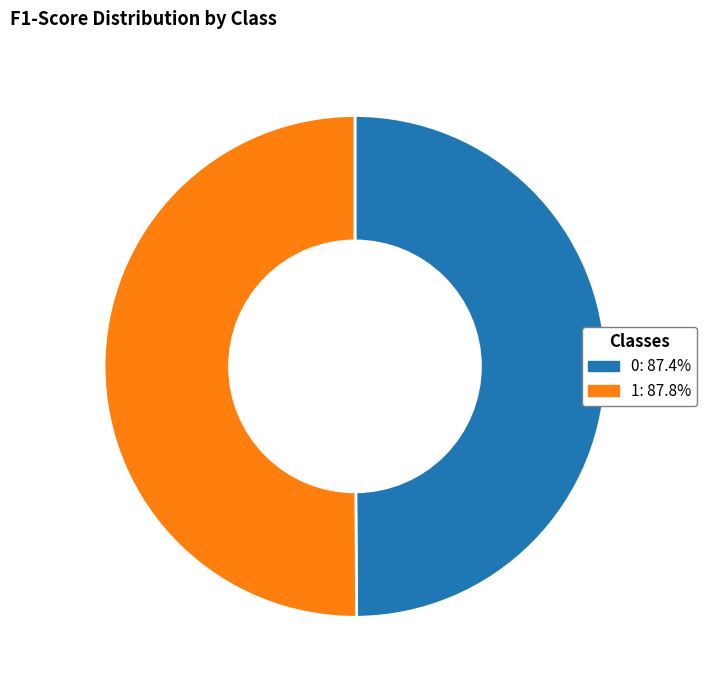

Do 0: 87.4% and 1: 87.8% together represent more than half of the pie?

Yes